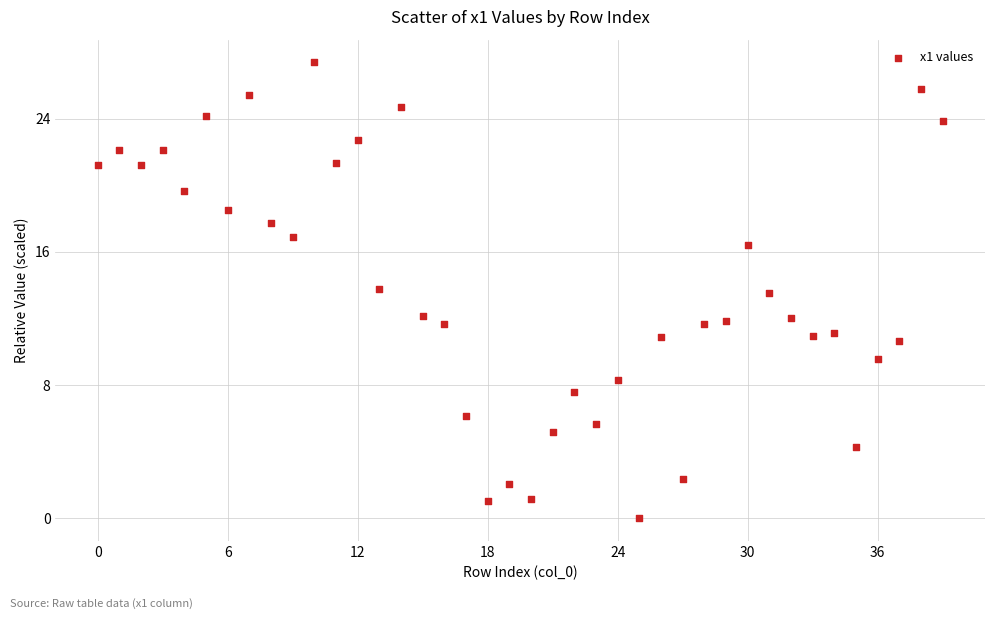

What is the range of Y values (max minus min)?

27.4